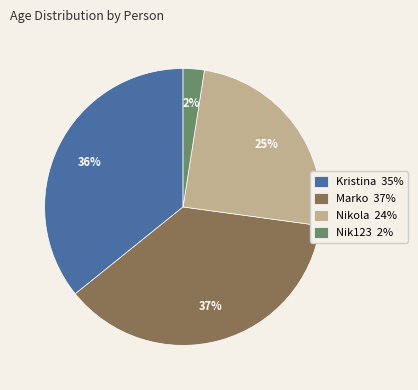

How many segments does this pie chart have?

4